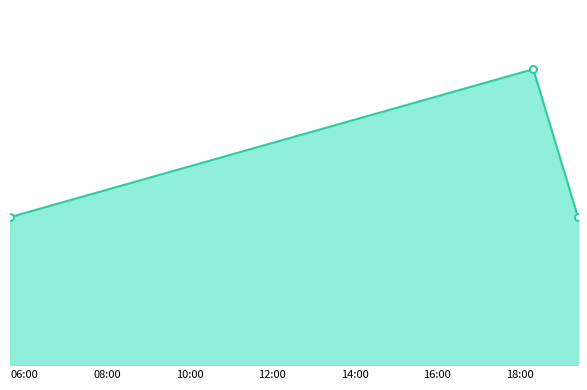

What is the label of the 2nd point from the left?

2019-10-12 18:20:00